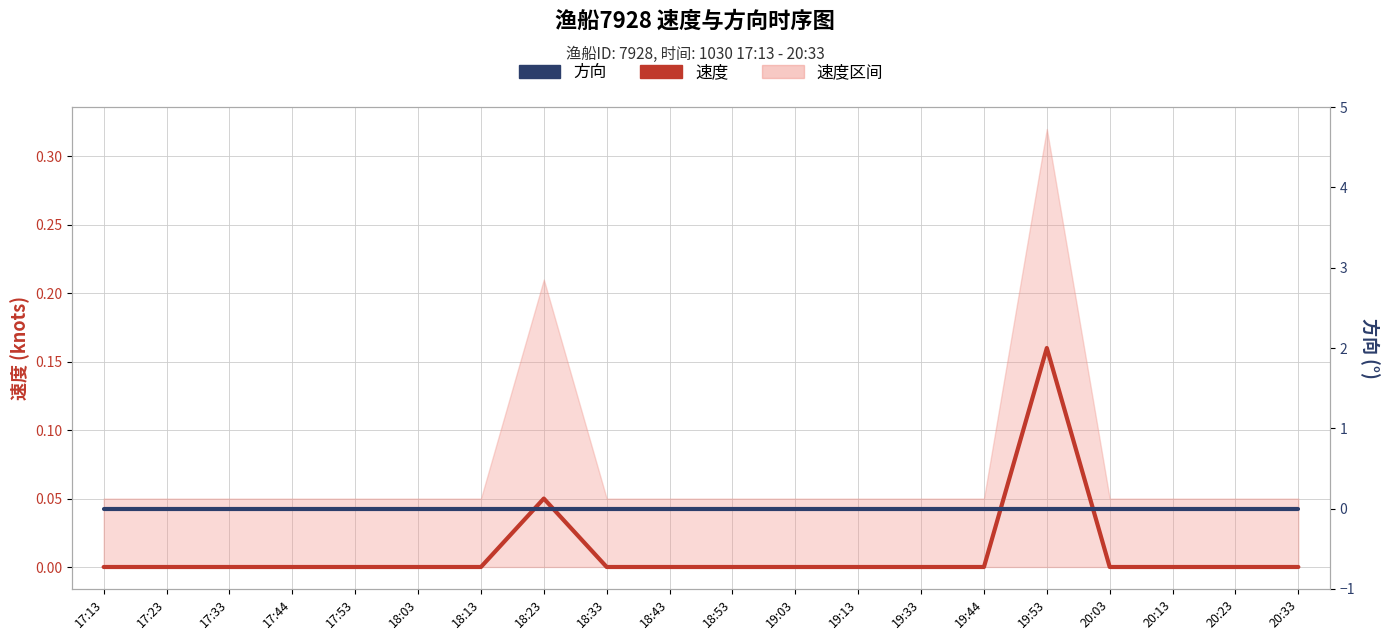

List the labels in order of 速度 value, smallest first.

17:13, 17:23, 17:33, 17:44, 17:53, 18:03, 18:13, 18:33, 18:43, 18:53, 19:03, 19:13, 19:33, 19:44, 20:03, 20:13, 20:23, 20:33, 18:23, 19:53